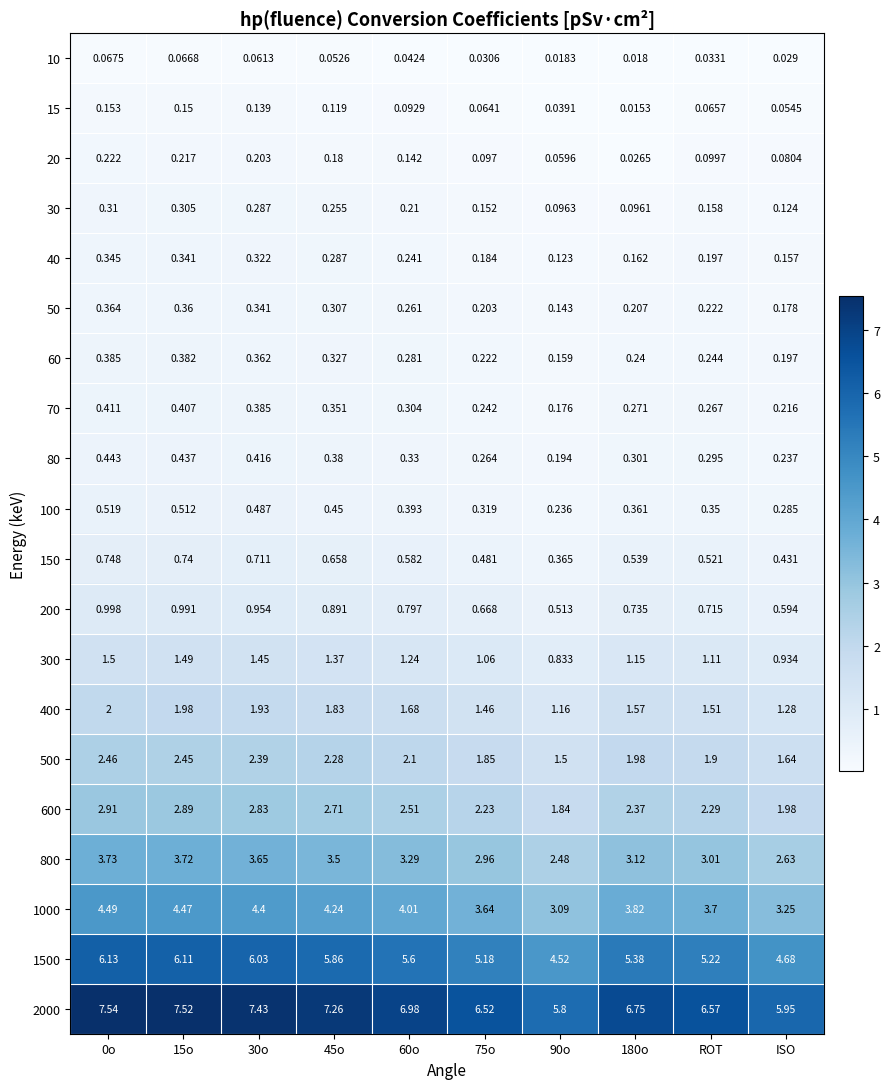

Is the value of 40 at ISO greater than the value of 800 at ROT?

No